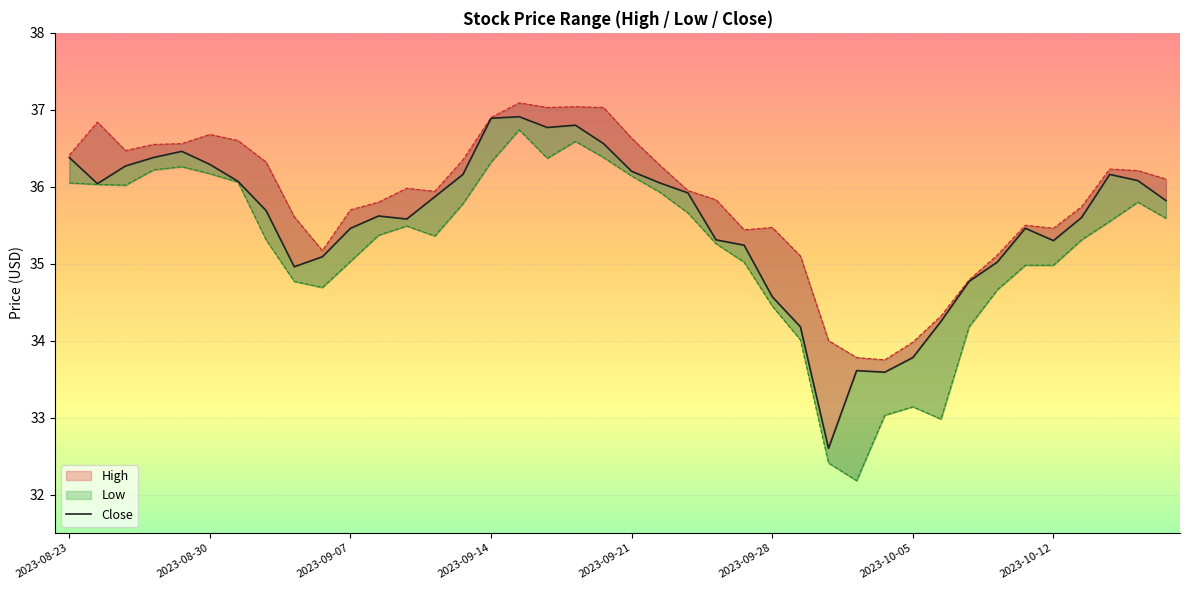

Which series has the largest range (max minus min)?

Low